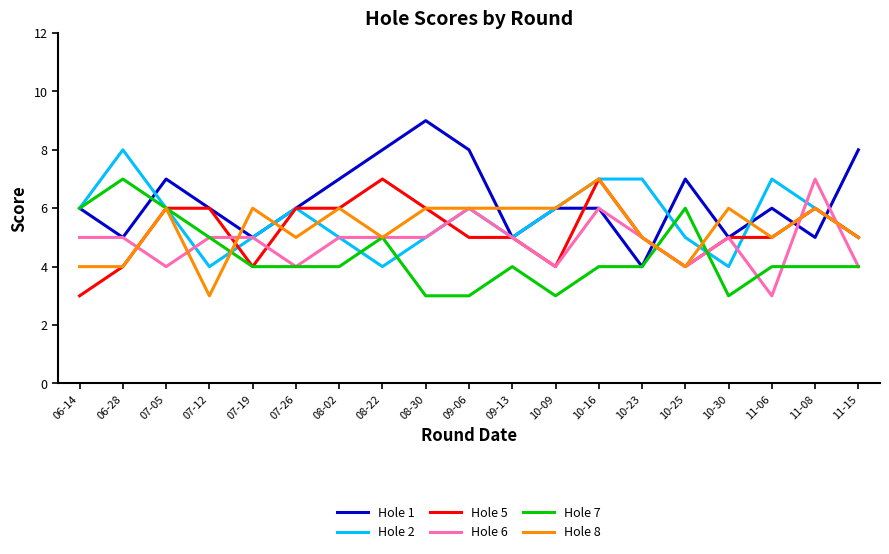

What position from the right is 11-08?

2